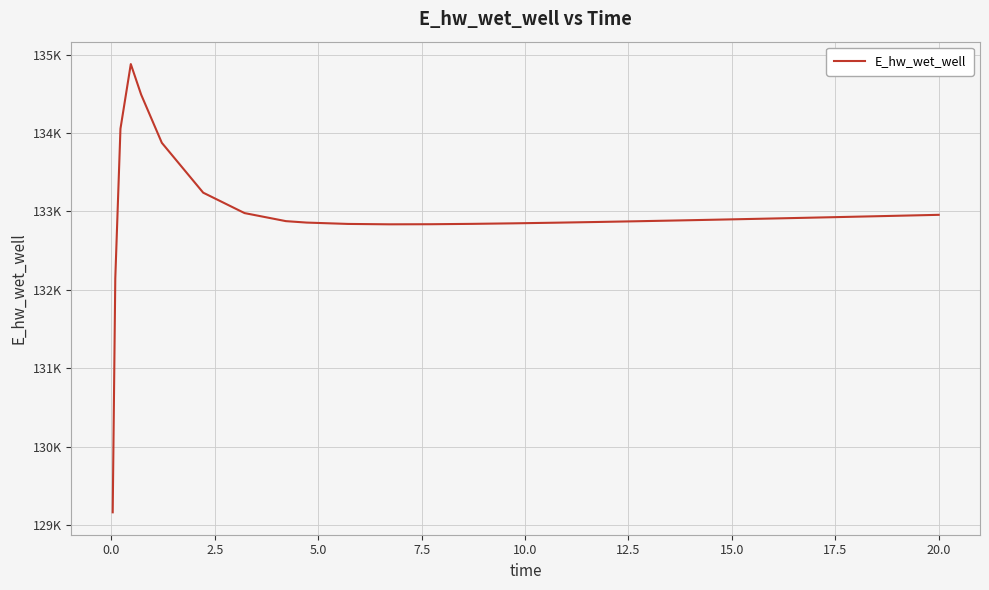

Is this an area chart (filled region under the line)?

No